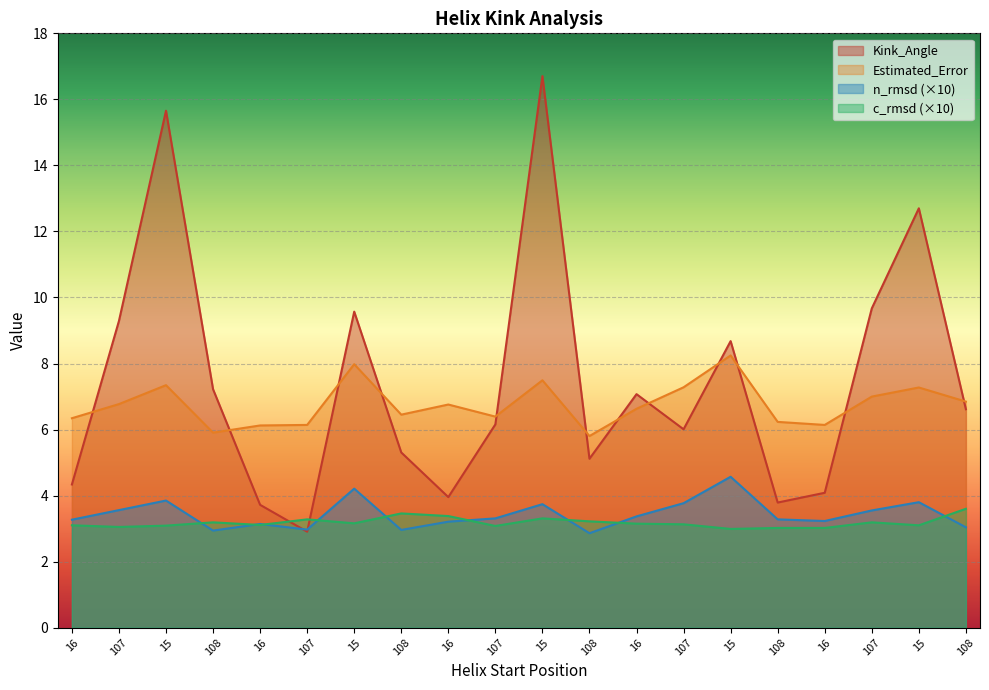

What is the approximate value of Estimated_Error at 108?

6.5